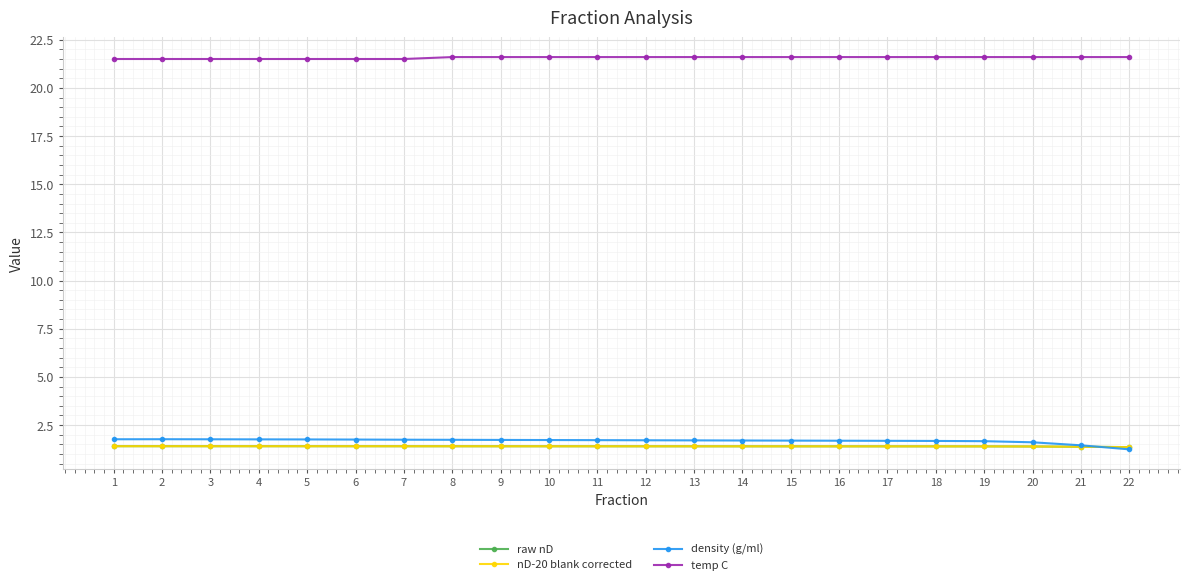

Which series has the largest total across all categories?

temp C